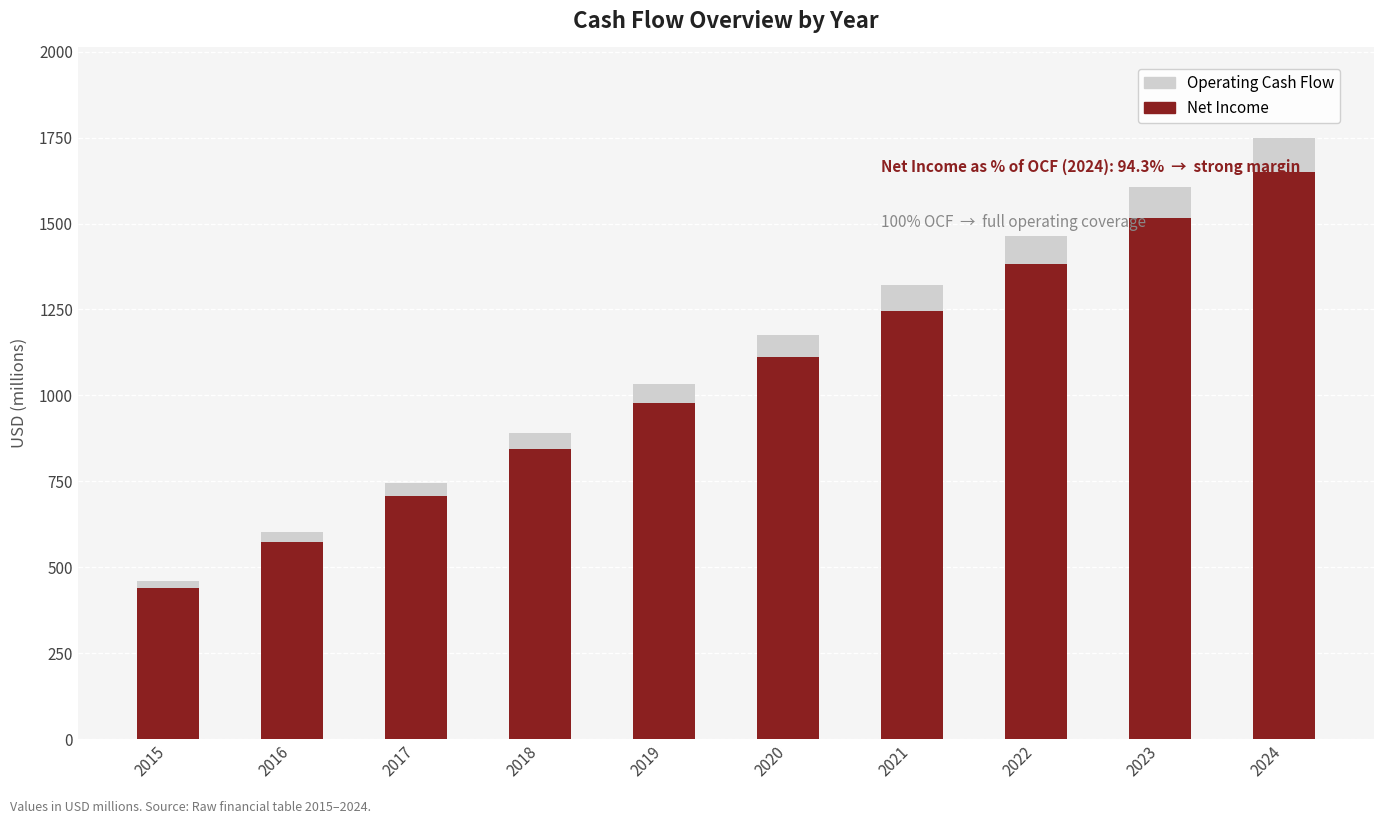

At which label is Net Income closest to 1045?

2020